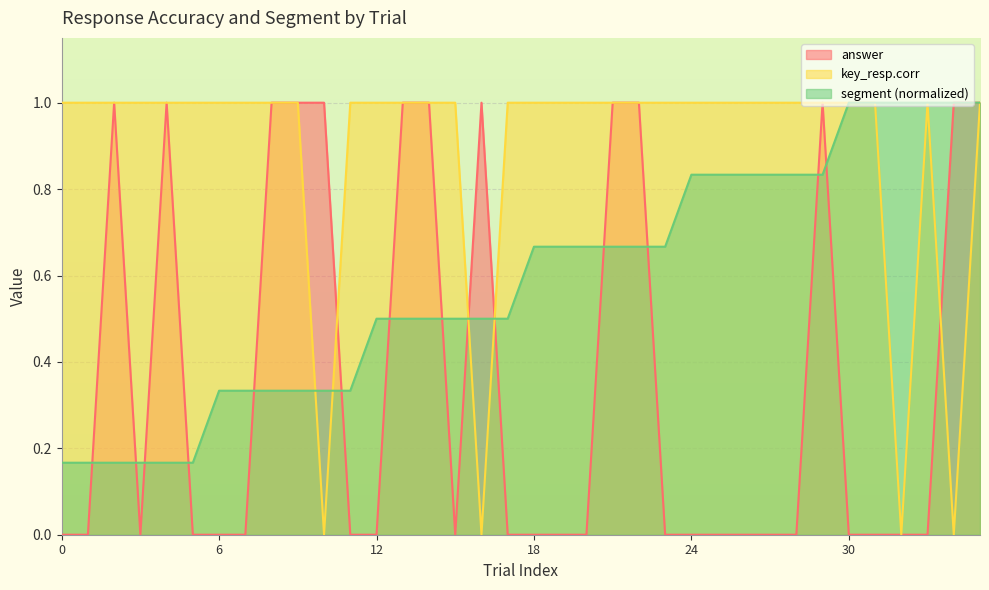

True or false: segment and answer cross at least once.

True